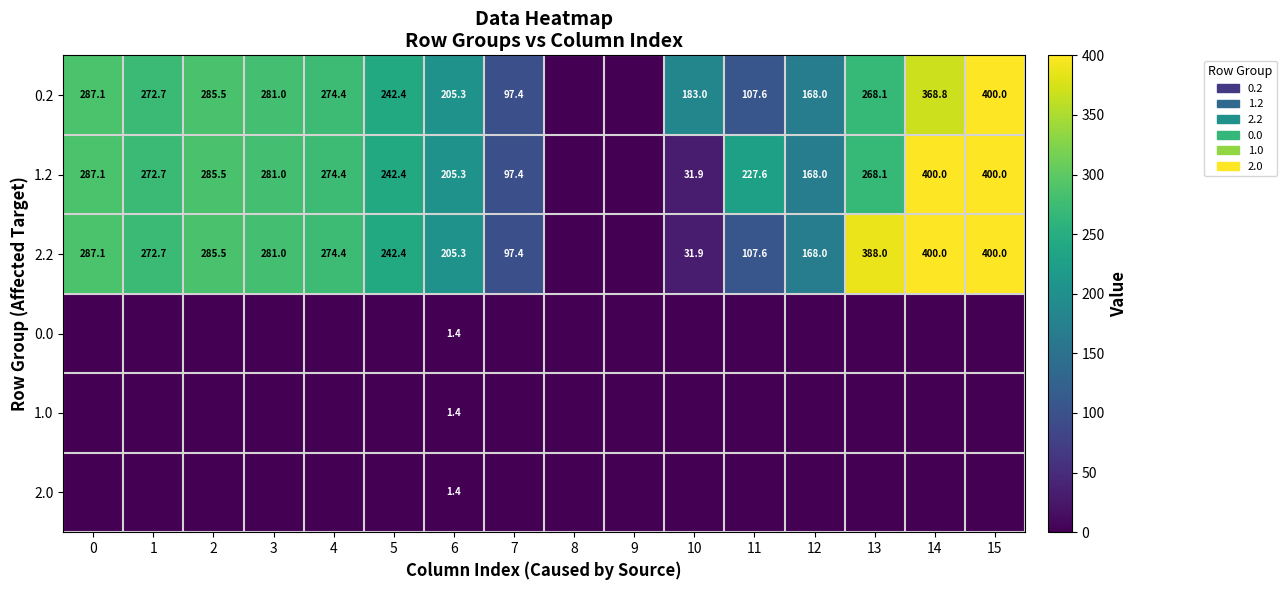

How many positive values does the row_4 series have?

1